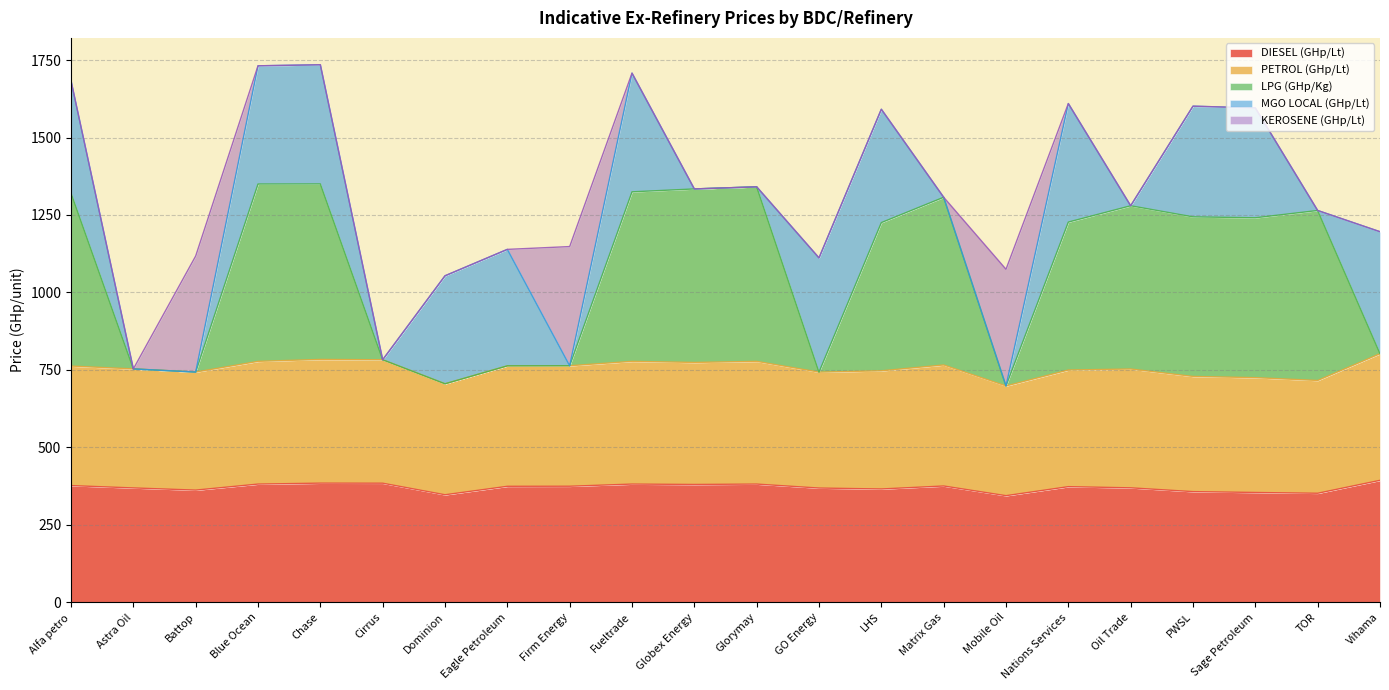

How many interior local valleys does the PETROL (GHp/Lt) series have?

6